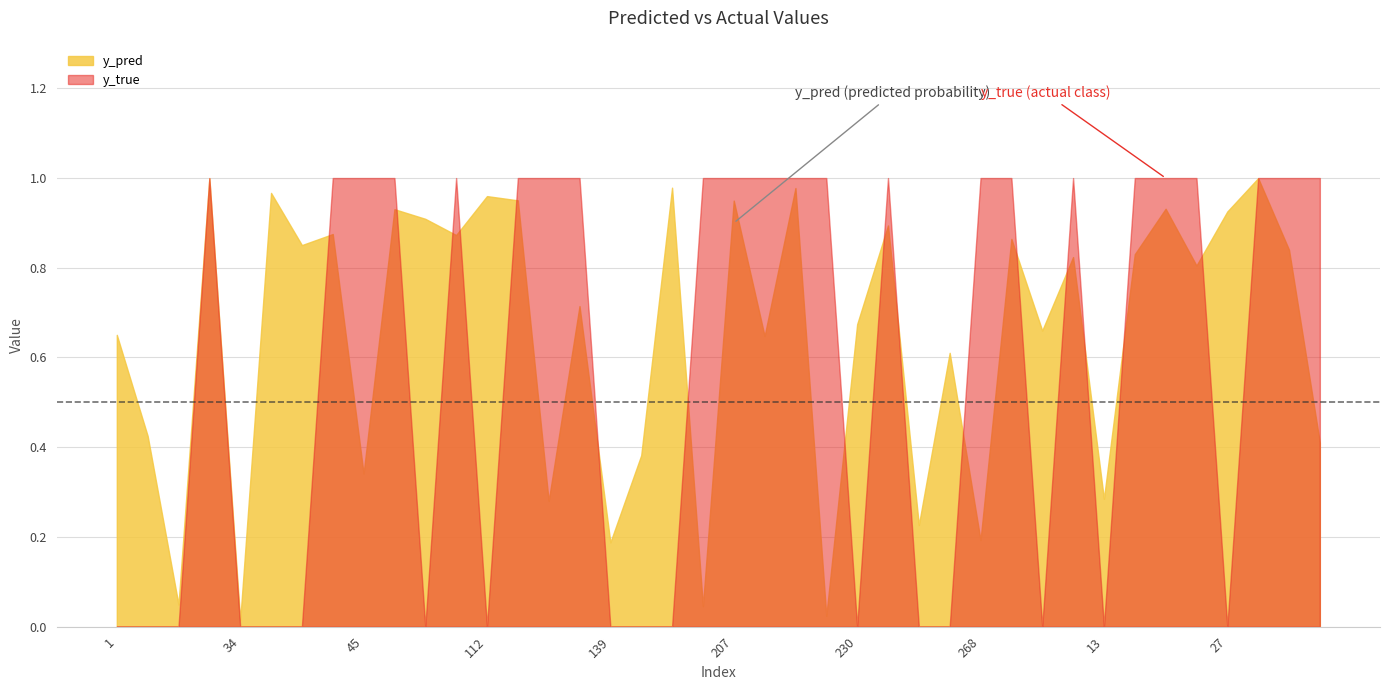

Which series has the widest spread of values?

y_true